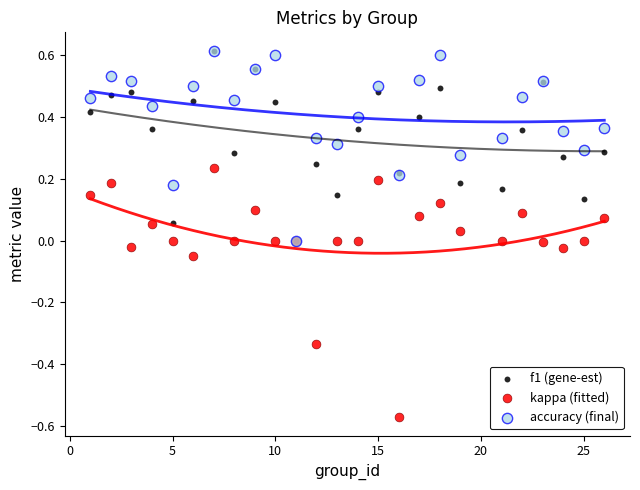

What are all the series names shown in the legend?

f1 (gene-est), kappa (fitted), accuracy (final)